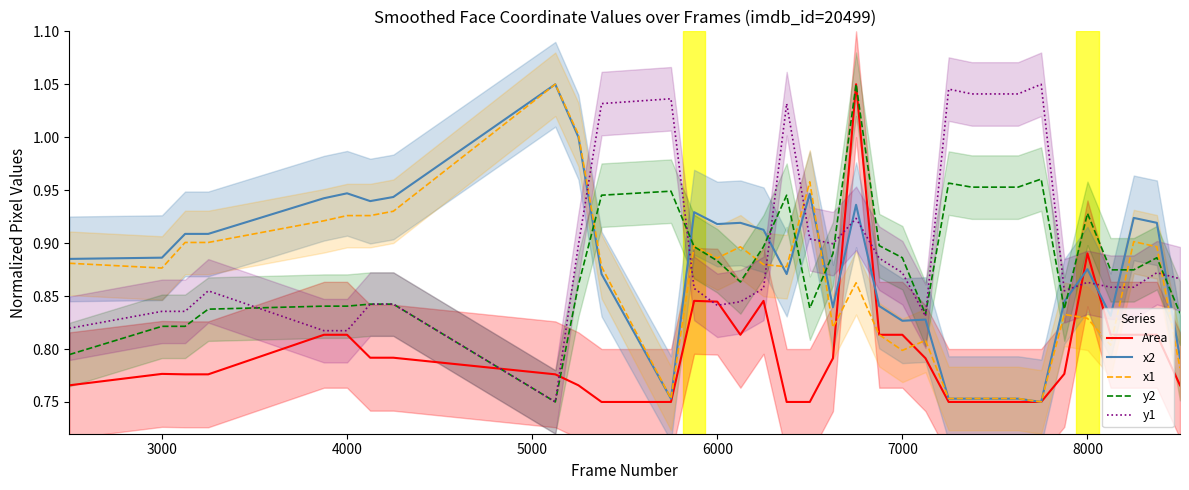

True or false: x2 and y2 intersect in this chart.

True